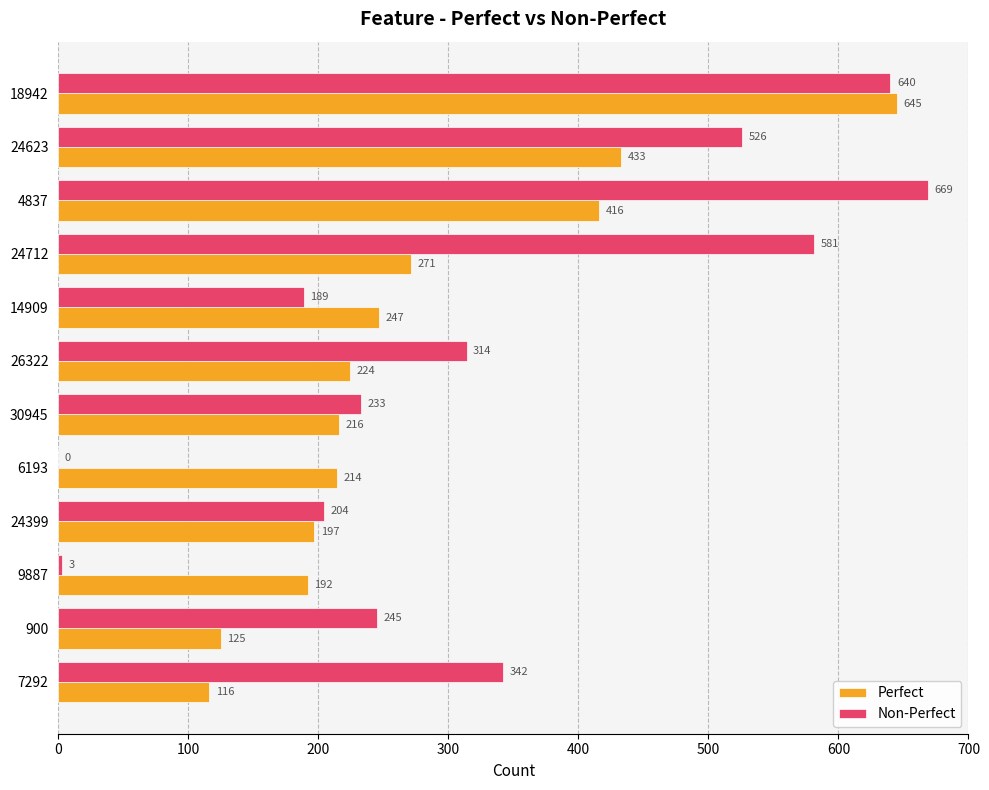

What is the approximate value of Perfect at 26322, to the nearest 100?

200